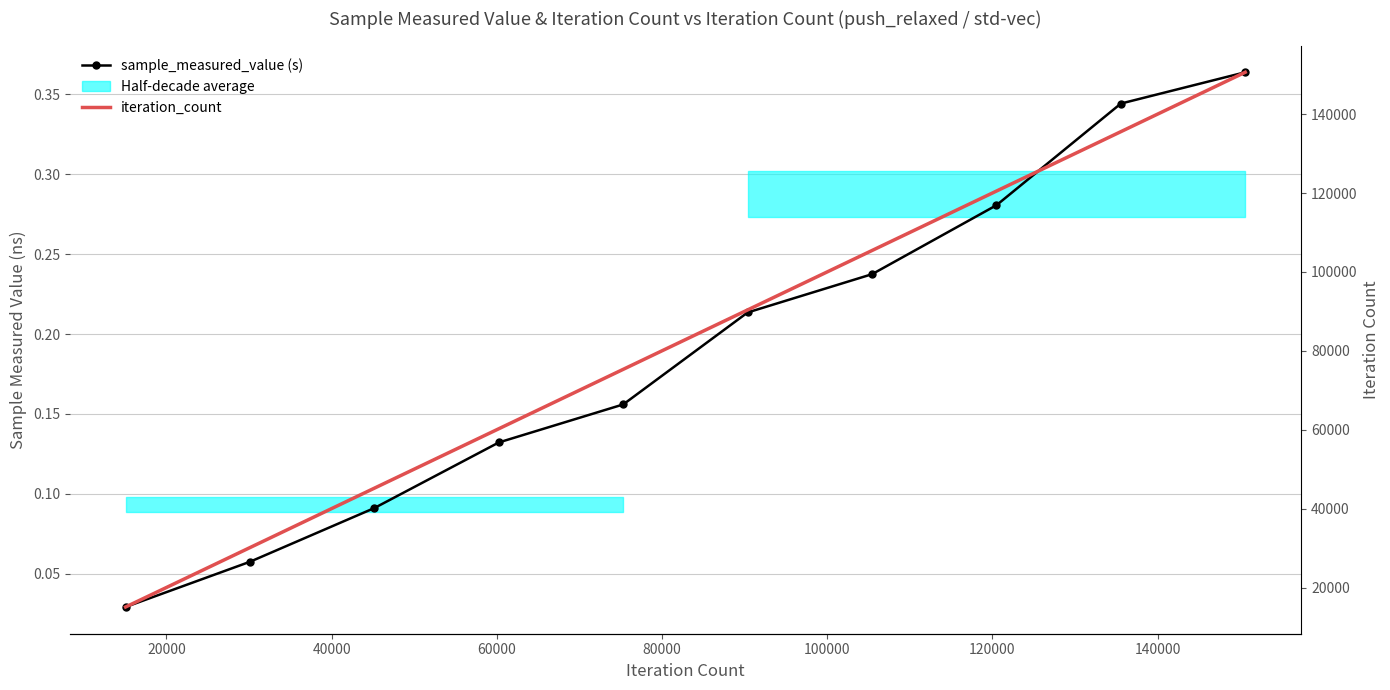

Which series has the largest total across all categories?

iteration_count